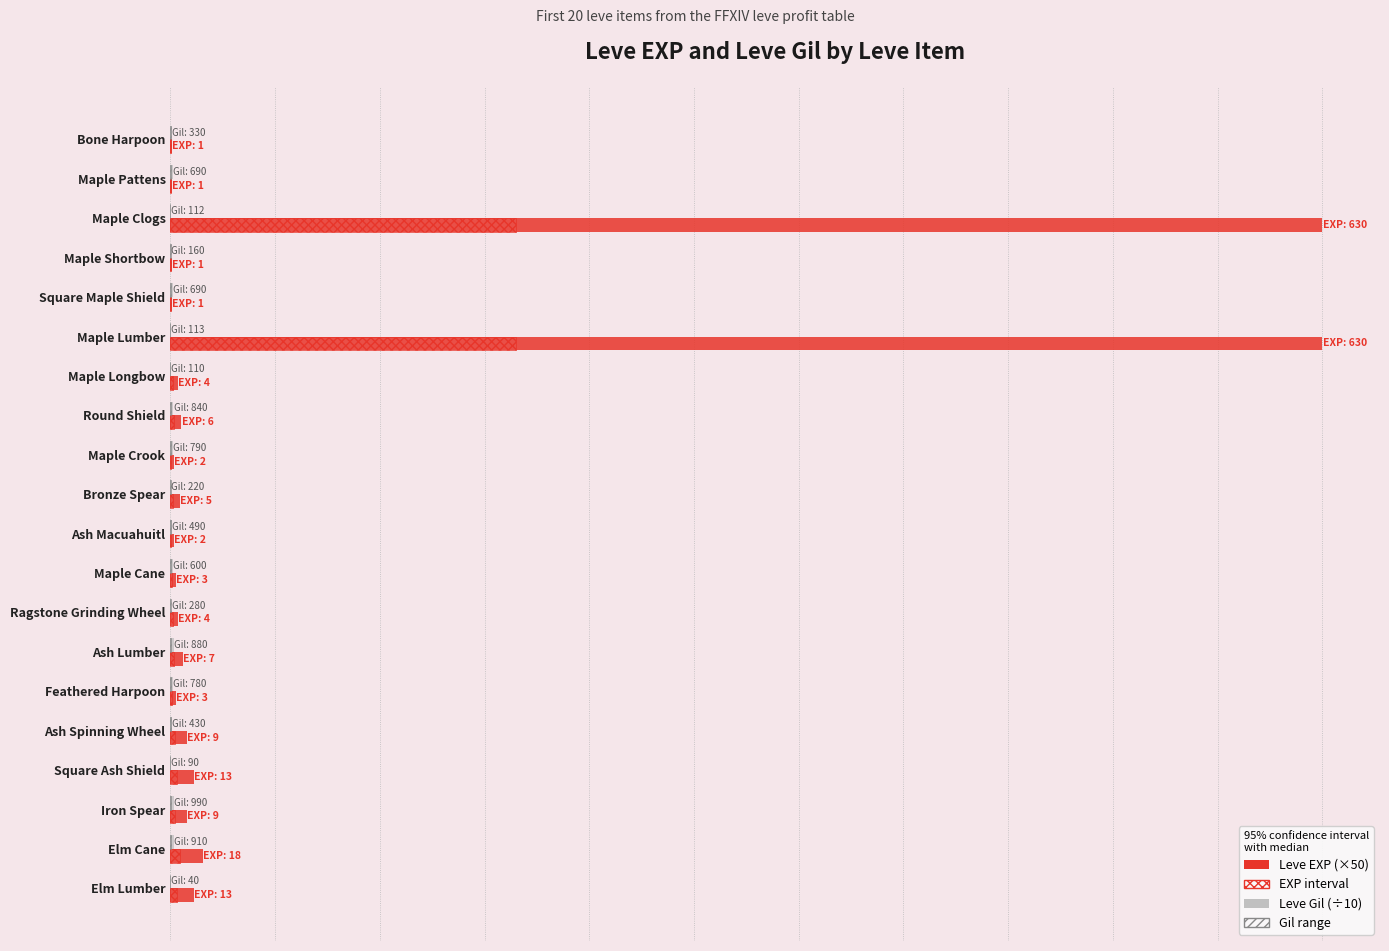

Rank the series by their maximum value, from highest to lowest.

Leve EXP (×50), Leve Gil (÷10)